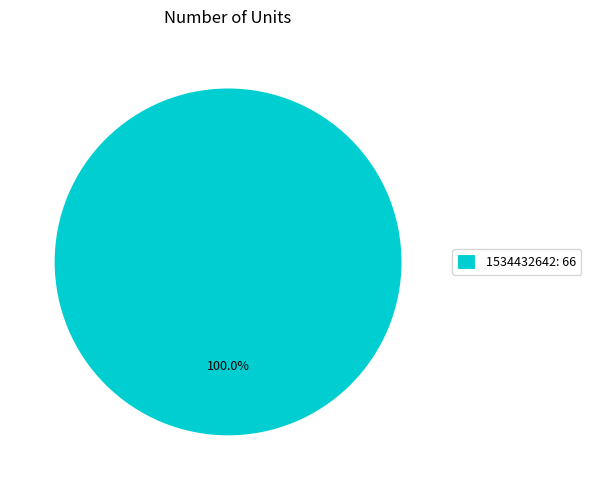

Is there a majority slice in this chart?

Yes